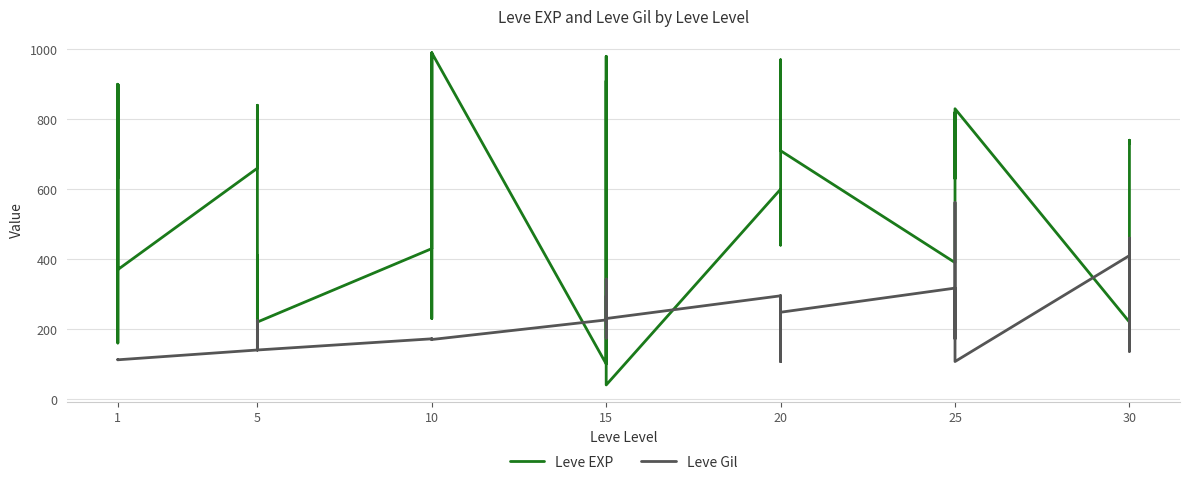

Rank the series by their maximum value, from lowest to highest.

Leve Gil, Leve EXP